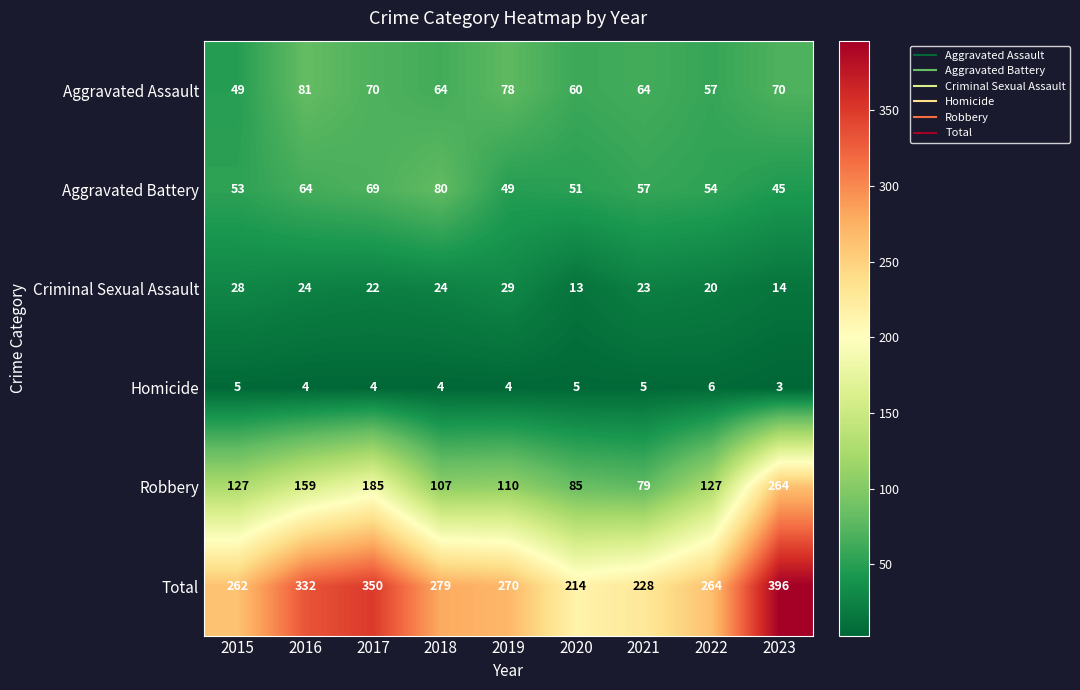

The value of Criminal Sexual Assault at 2022 is 20. True or false?

True